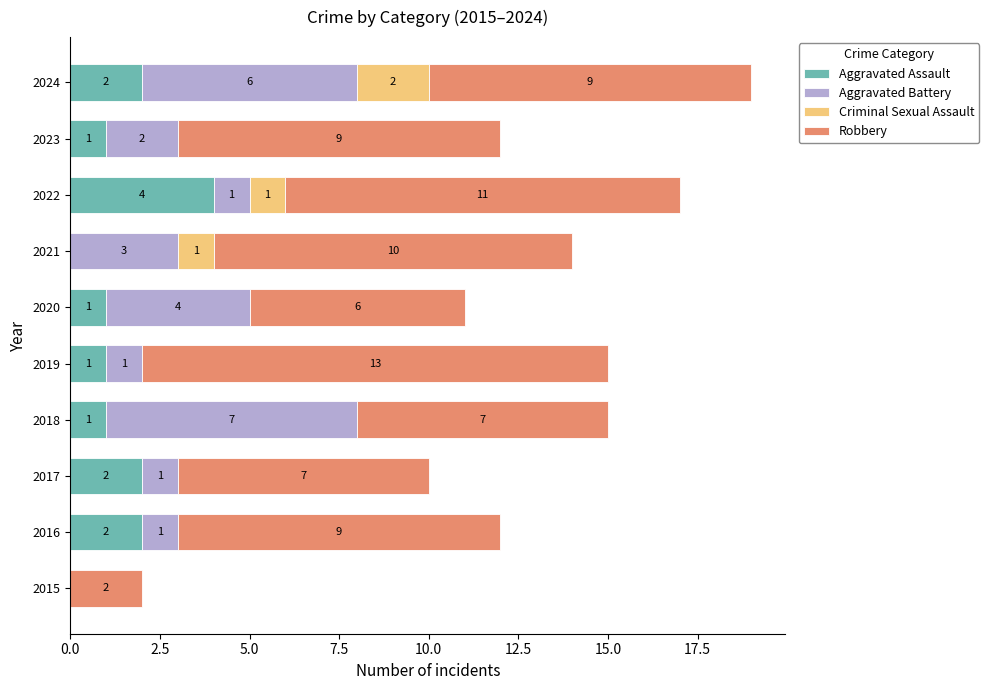

At which category is the sum across all series the highest?

2024